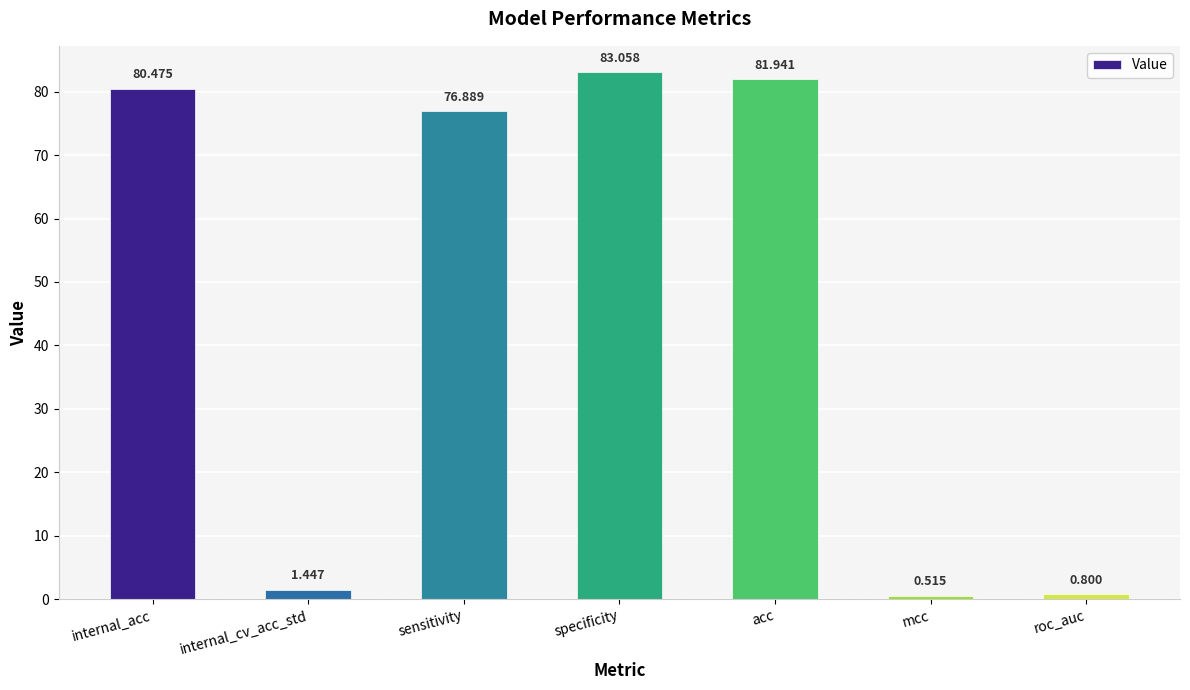

Rank the categories by value from highest to lowest.

specificity, acc, internal_acc, sensitivity, internal_cv_acc_std, roc_auc, mcc